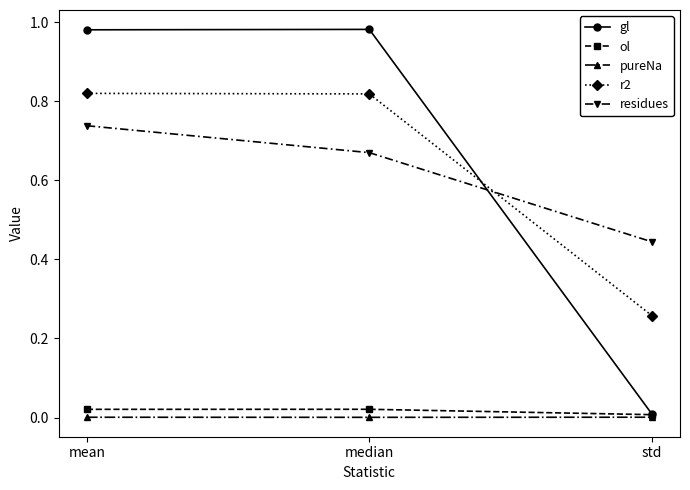

Rank the series by their maximum value, from lowest to highest.

pureNa, ol, residues, r2, gl